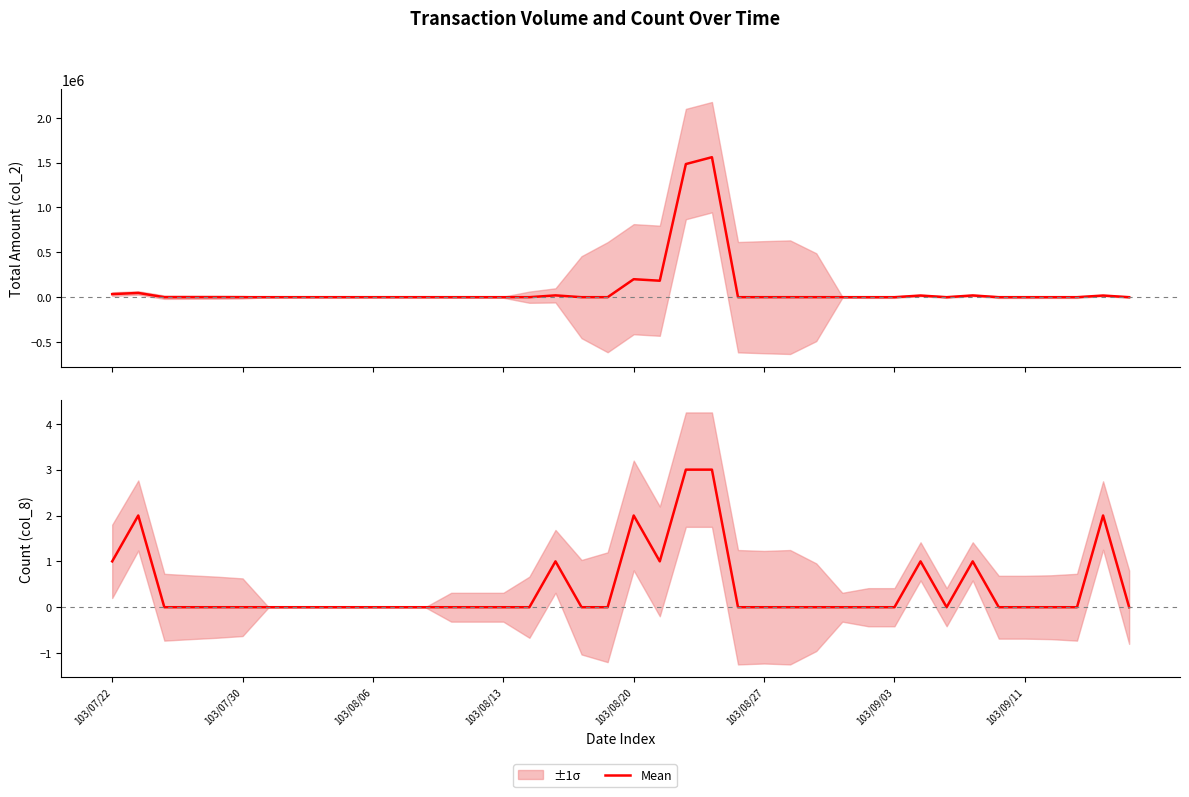

Reading left to right, list all the values displayed in this chart.

1	2	0	0	0	0	0	0	0	0	0	0	0	0	0	0	0	1	0	0	2	1	3	3	0	0	0	0	0	0	0	1	0	1	0	0	0	0	2	0